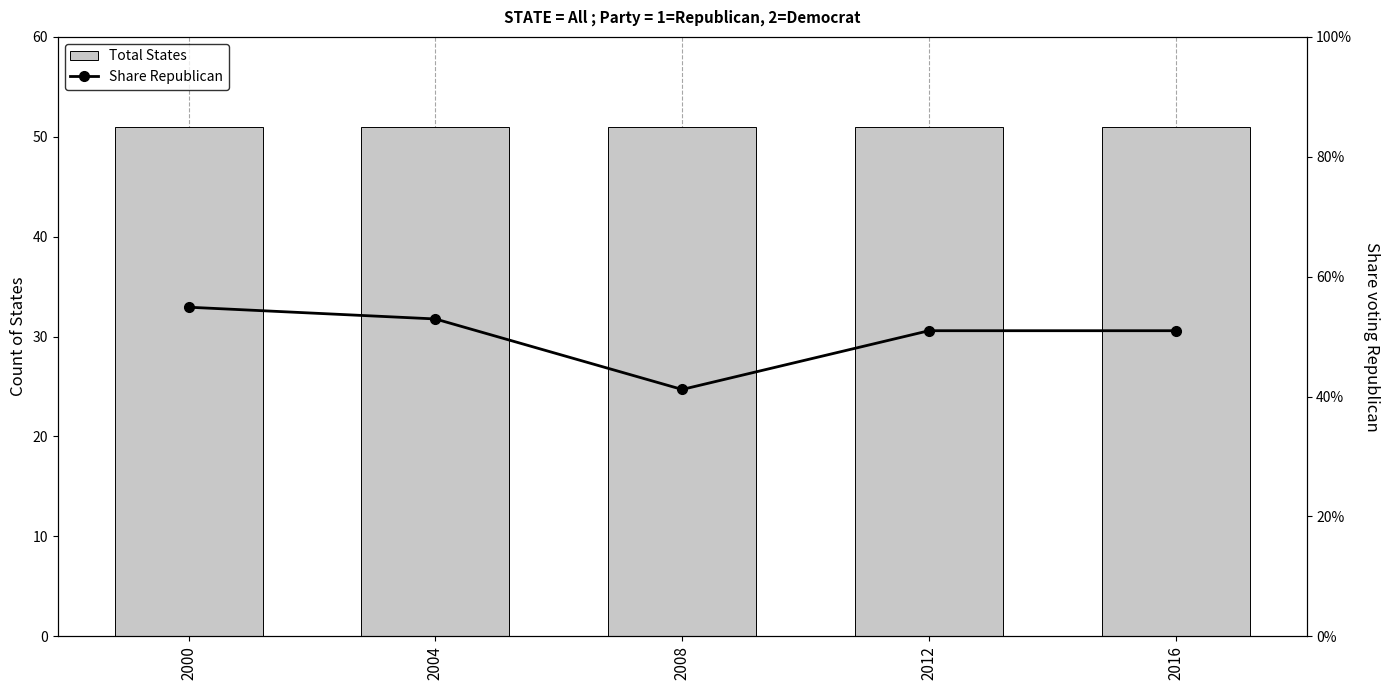

Read the Total States value at 2016.

51.0